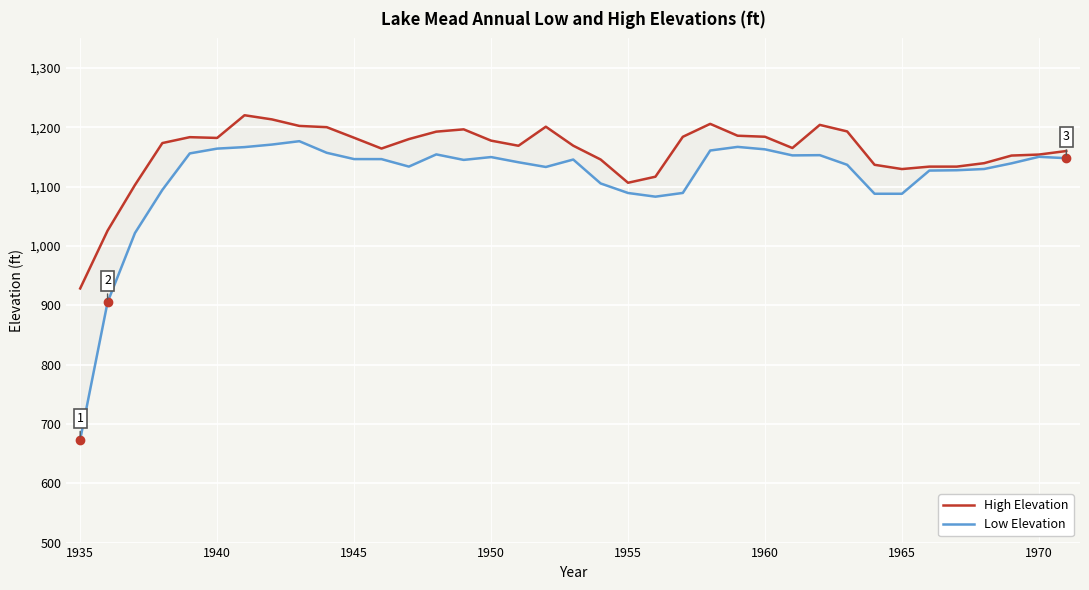

How many values in the High Elevation series exceed 1173?

19